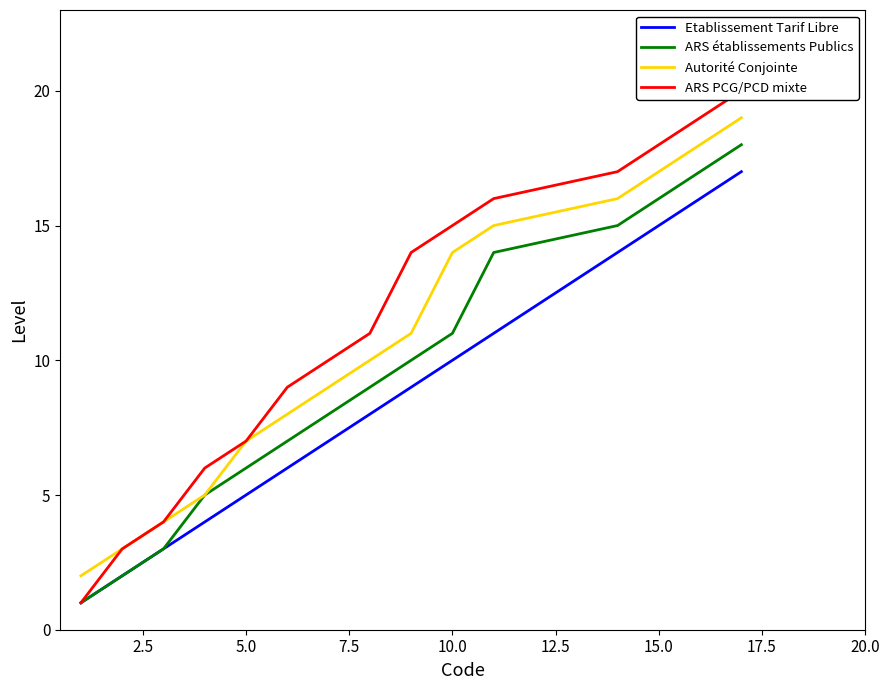

List the series in order of their peak value, lowest first.

Etablissement Tarif Libre, ARS établissements Publics, Autorité Conjointe, ARS PCG/PCD mixte